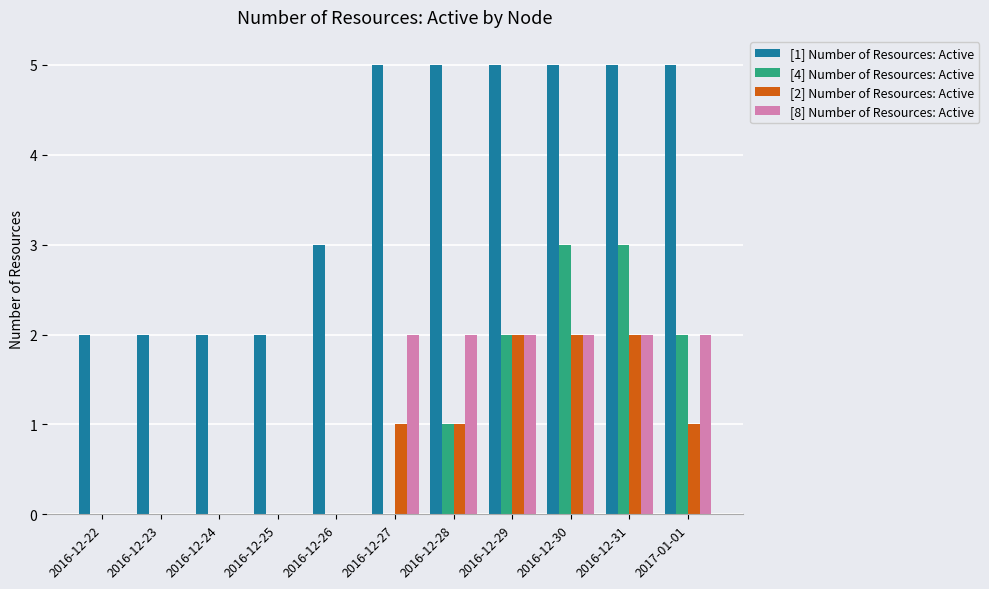

What is the total value across all series at 2016-12-26?

3